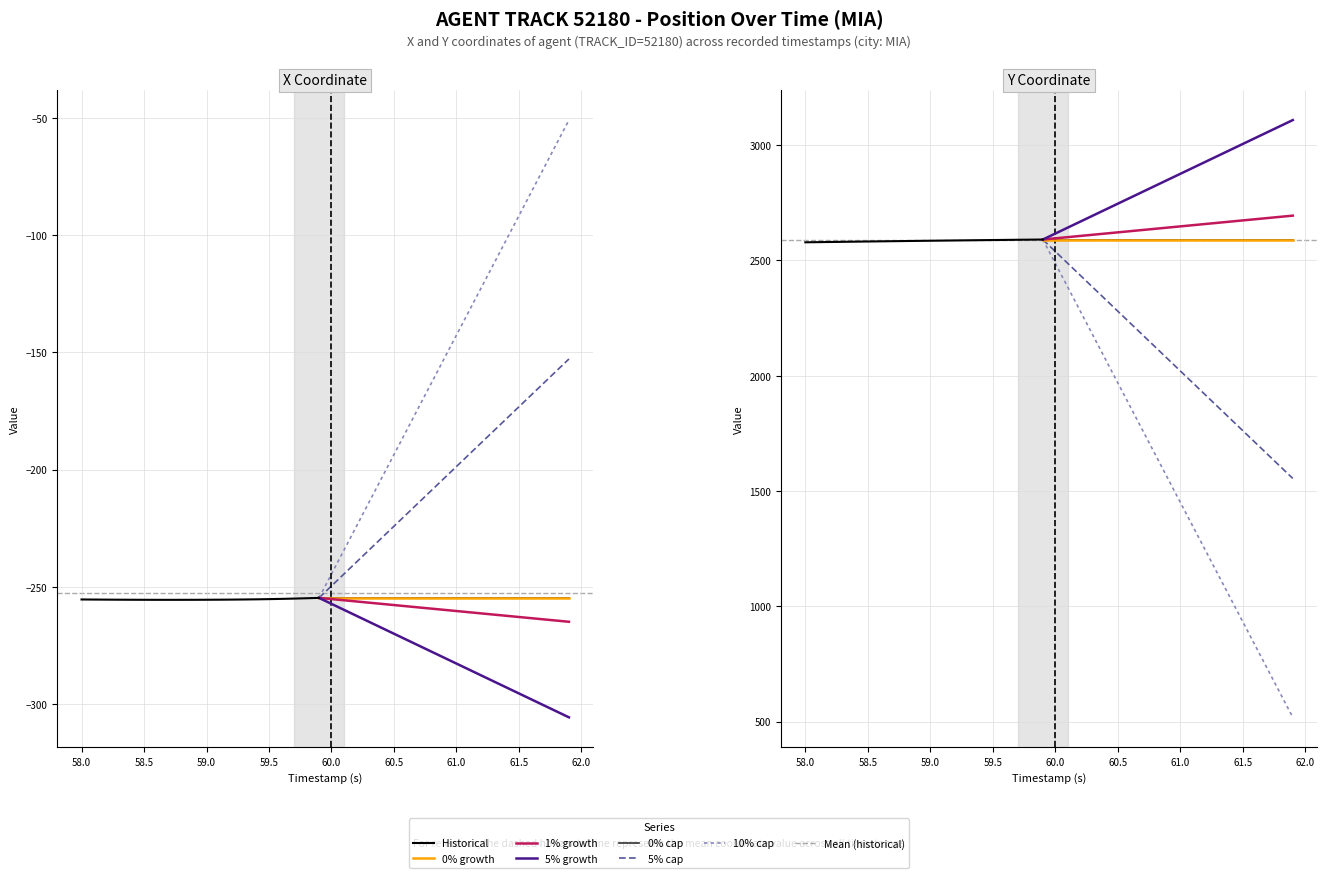

What is the sum of all X values?

-10136.4